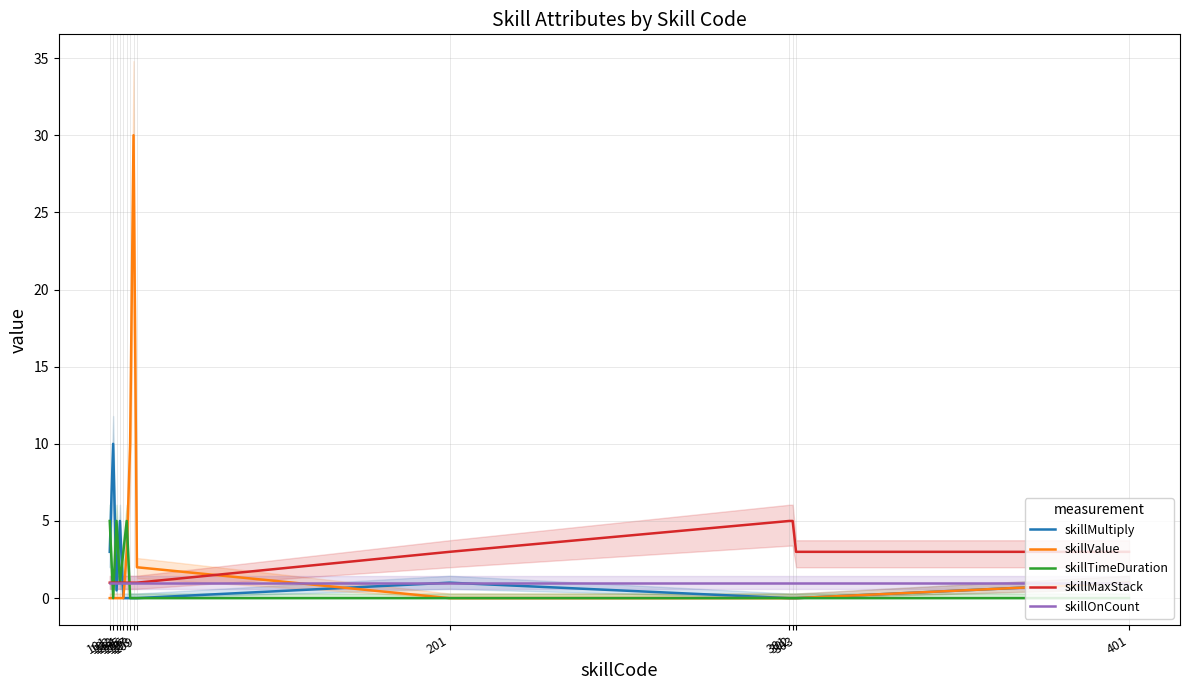

What is the spread (max minus min) of values at 302?

5.0